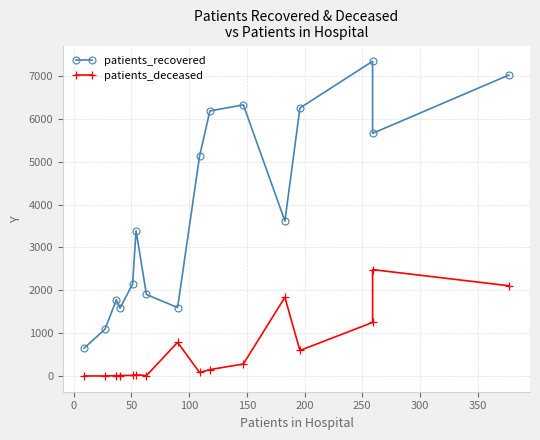

Rank the series by their maximum value, from highest to lowest.

patients_recovered, patients_deceased